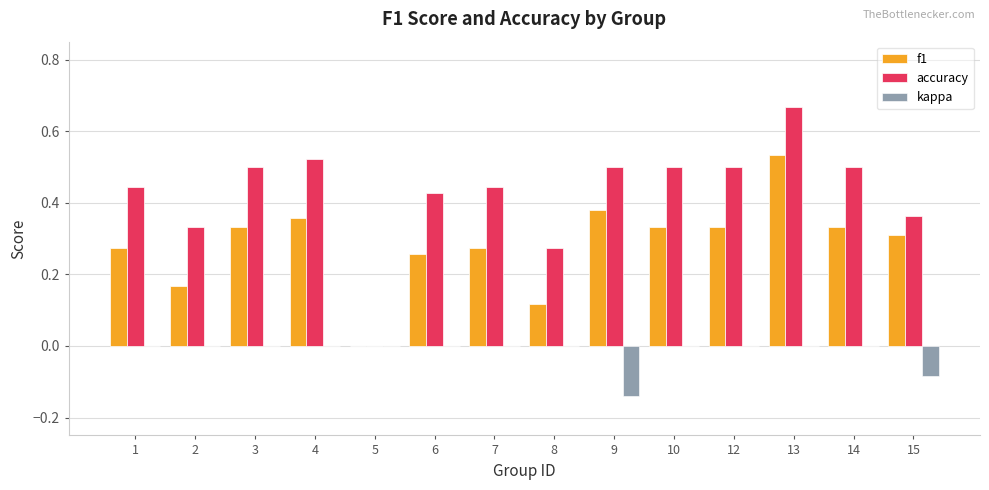

How many data points in f1 are above 0?

13